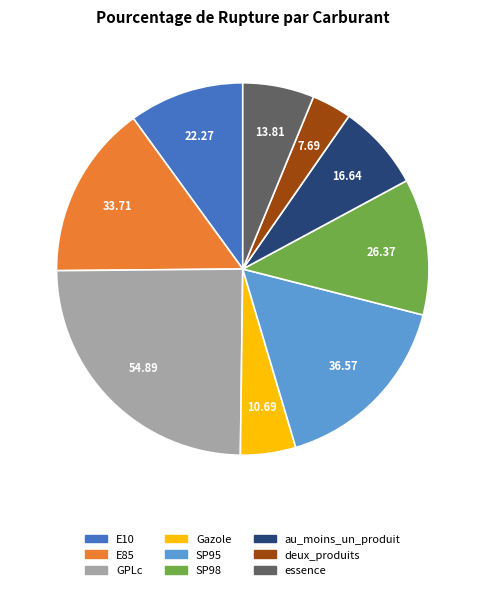

Combined, do Gazole and deux_produits account for over 50%?

No